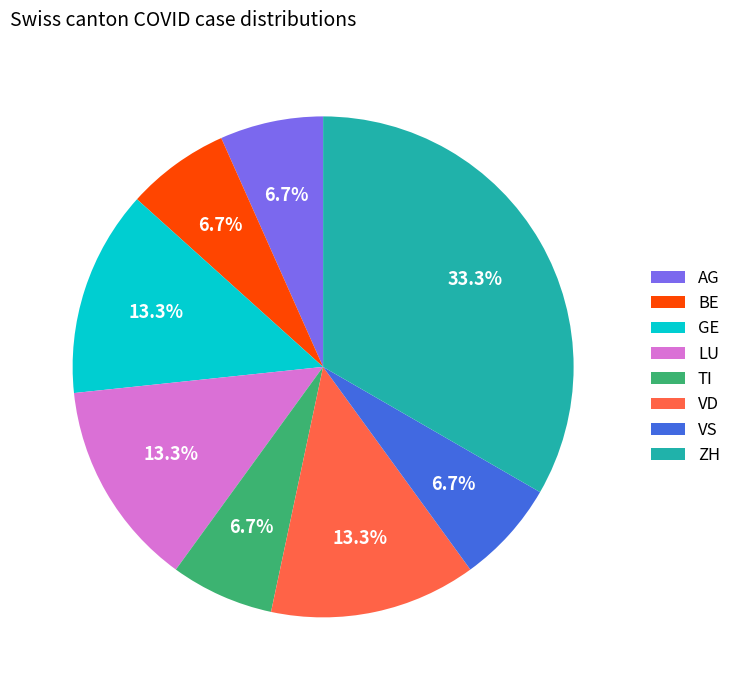

Is the sum of BE and LU greater than half?

No